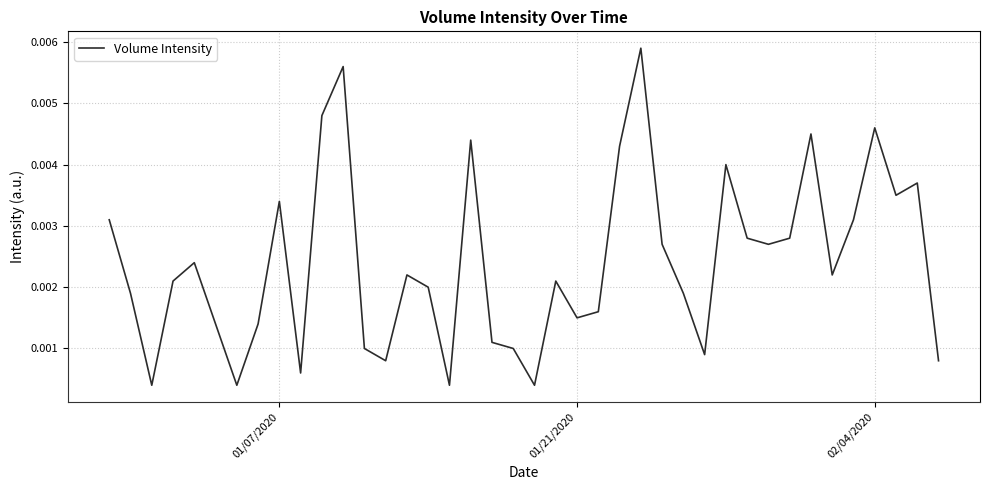

True or false: the data has more than 1 interior local peaks.

True